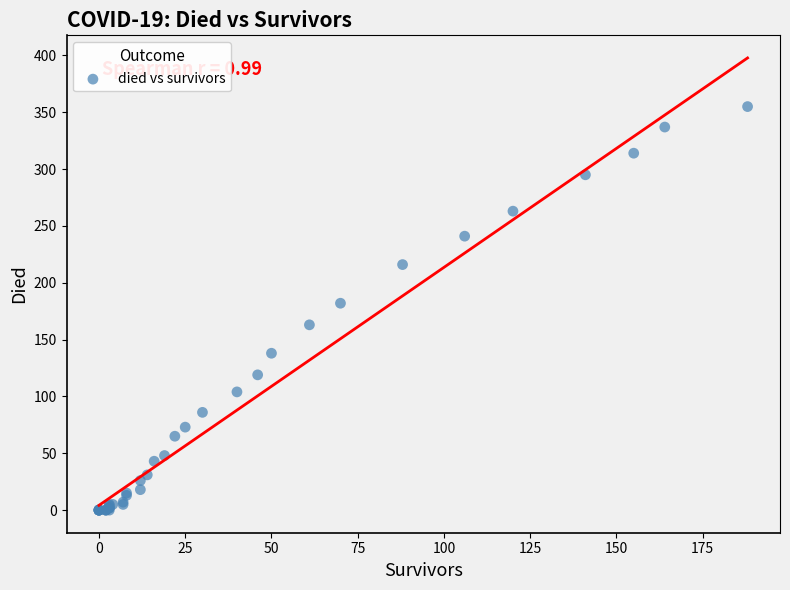

What Y value in the scatter plot is closest to 177?

182